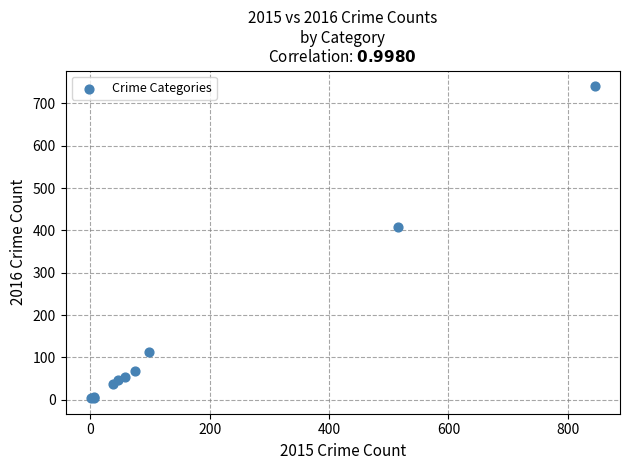

What Y value in the scatter plot is closest to 372?

409